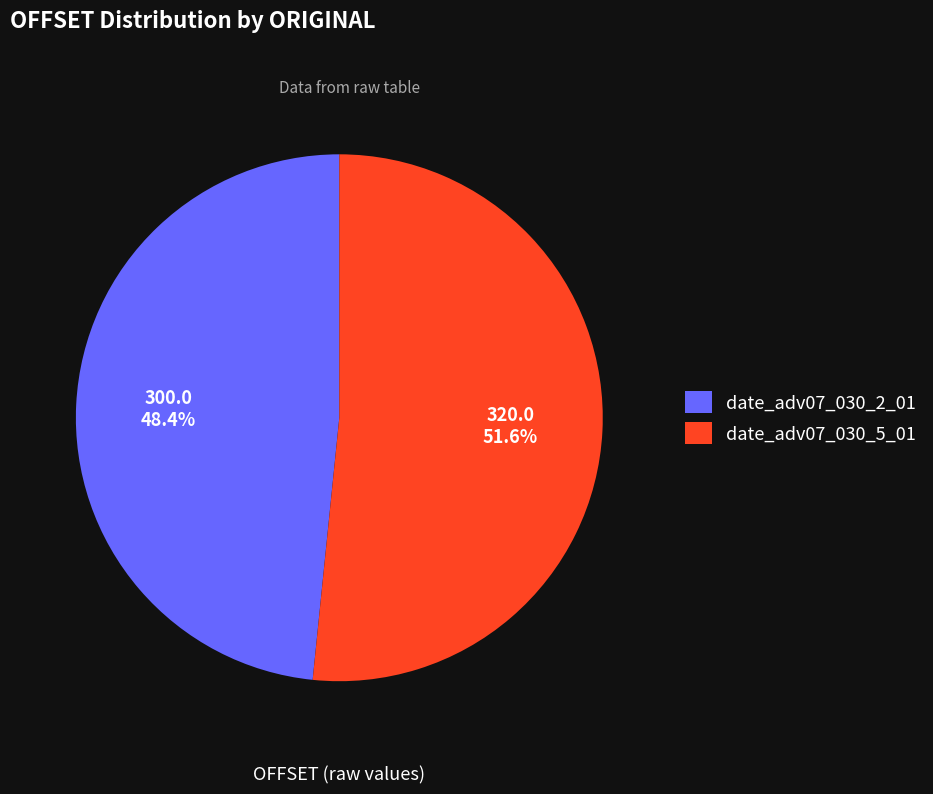

Does date_adv07_030_5_01 represent more than half of the total?

Yes